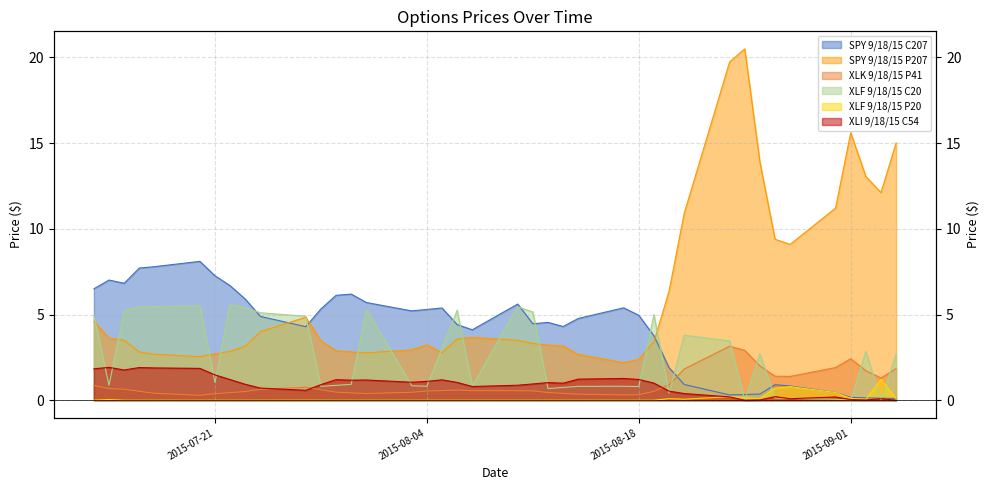

True or false: XLI 9/18/15 C54 and XLK 9/18/15 P41 cross at least once.

True